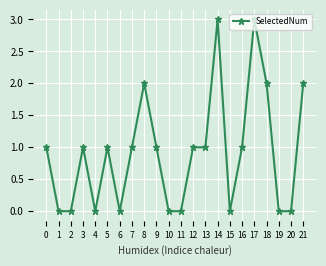

Is it true that the value at 11 is 0?

True